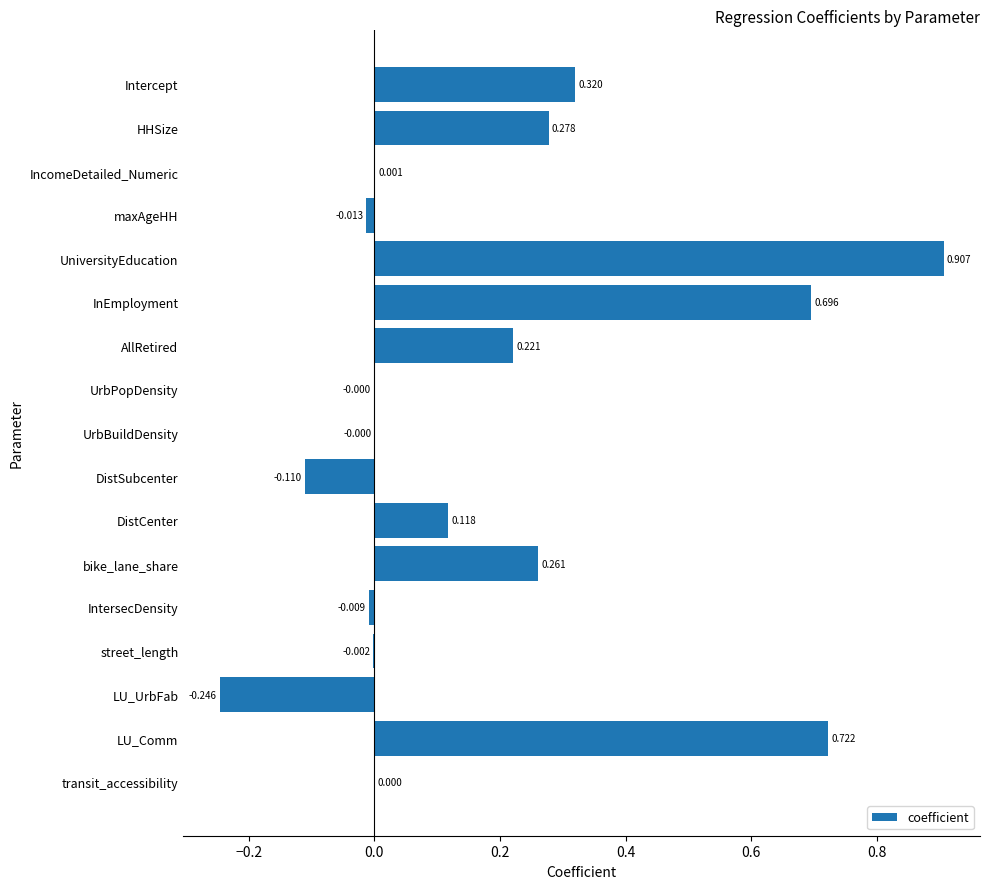

At which category does the chart reach its peak across all series?

UniversityEducation